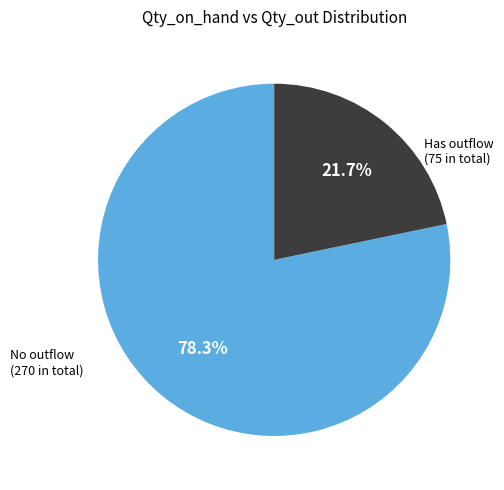

To the nearest percent, what is the difference between the largest and smallest slice percentages?

57%